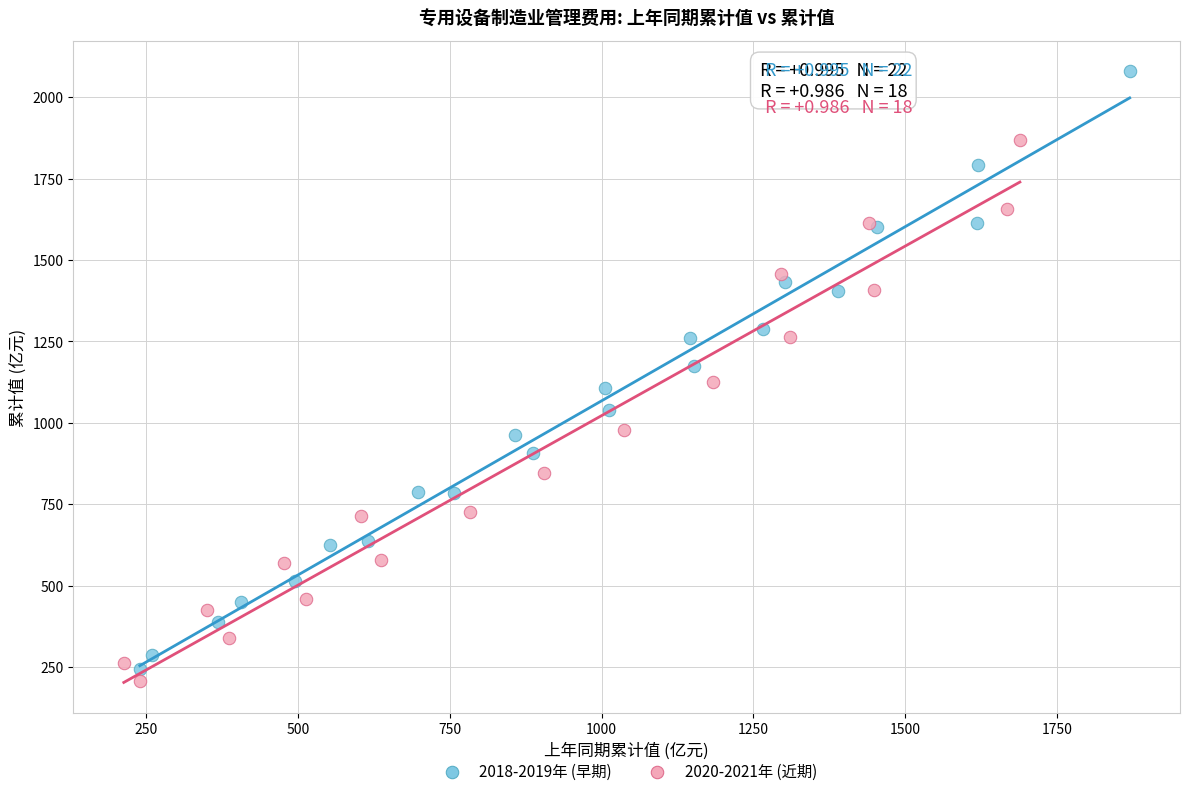

Which series reaches the maximum Y coordinate?

2018-2019年 (早期)